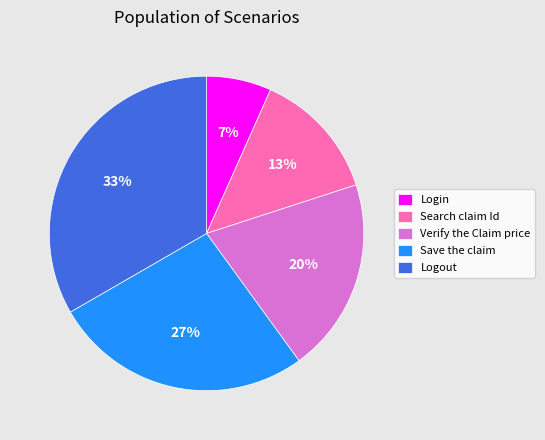

Approximately how many times larger is the value at Login compared to Search claim Id?

0.5